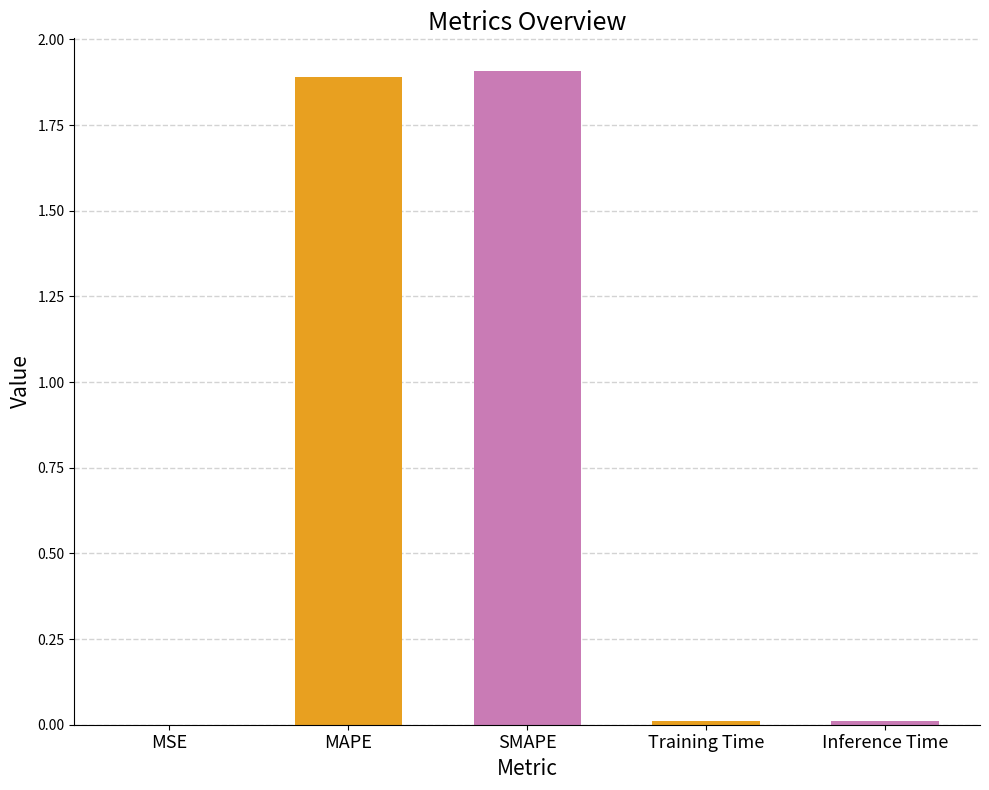

Which has a higher value, SMAPE or Training Time?

SMAPE